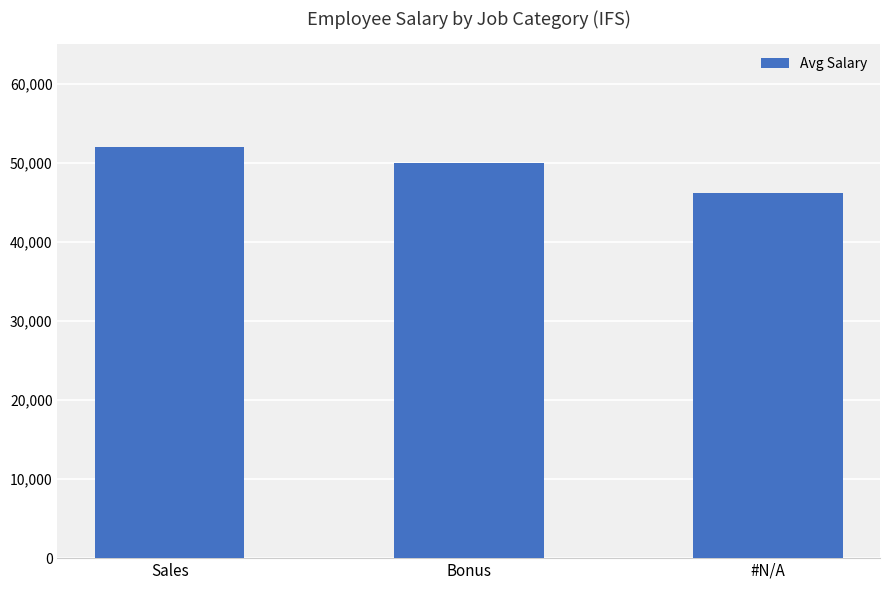

What is the difference between the maximum and minimum values?

5800